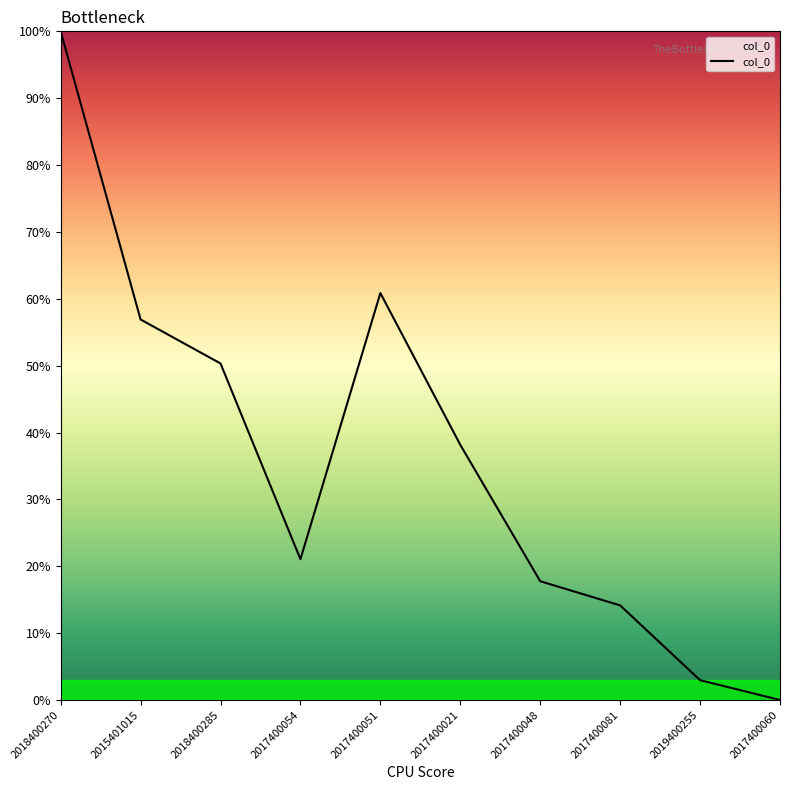

Where is the first local minimum?

2017400054